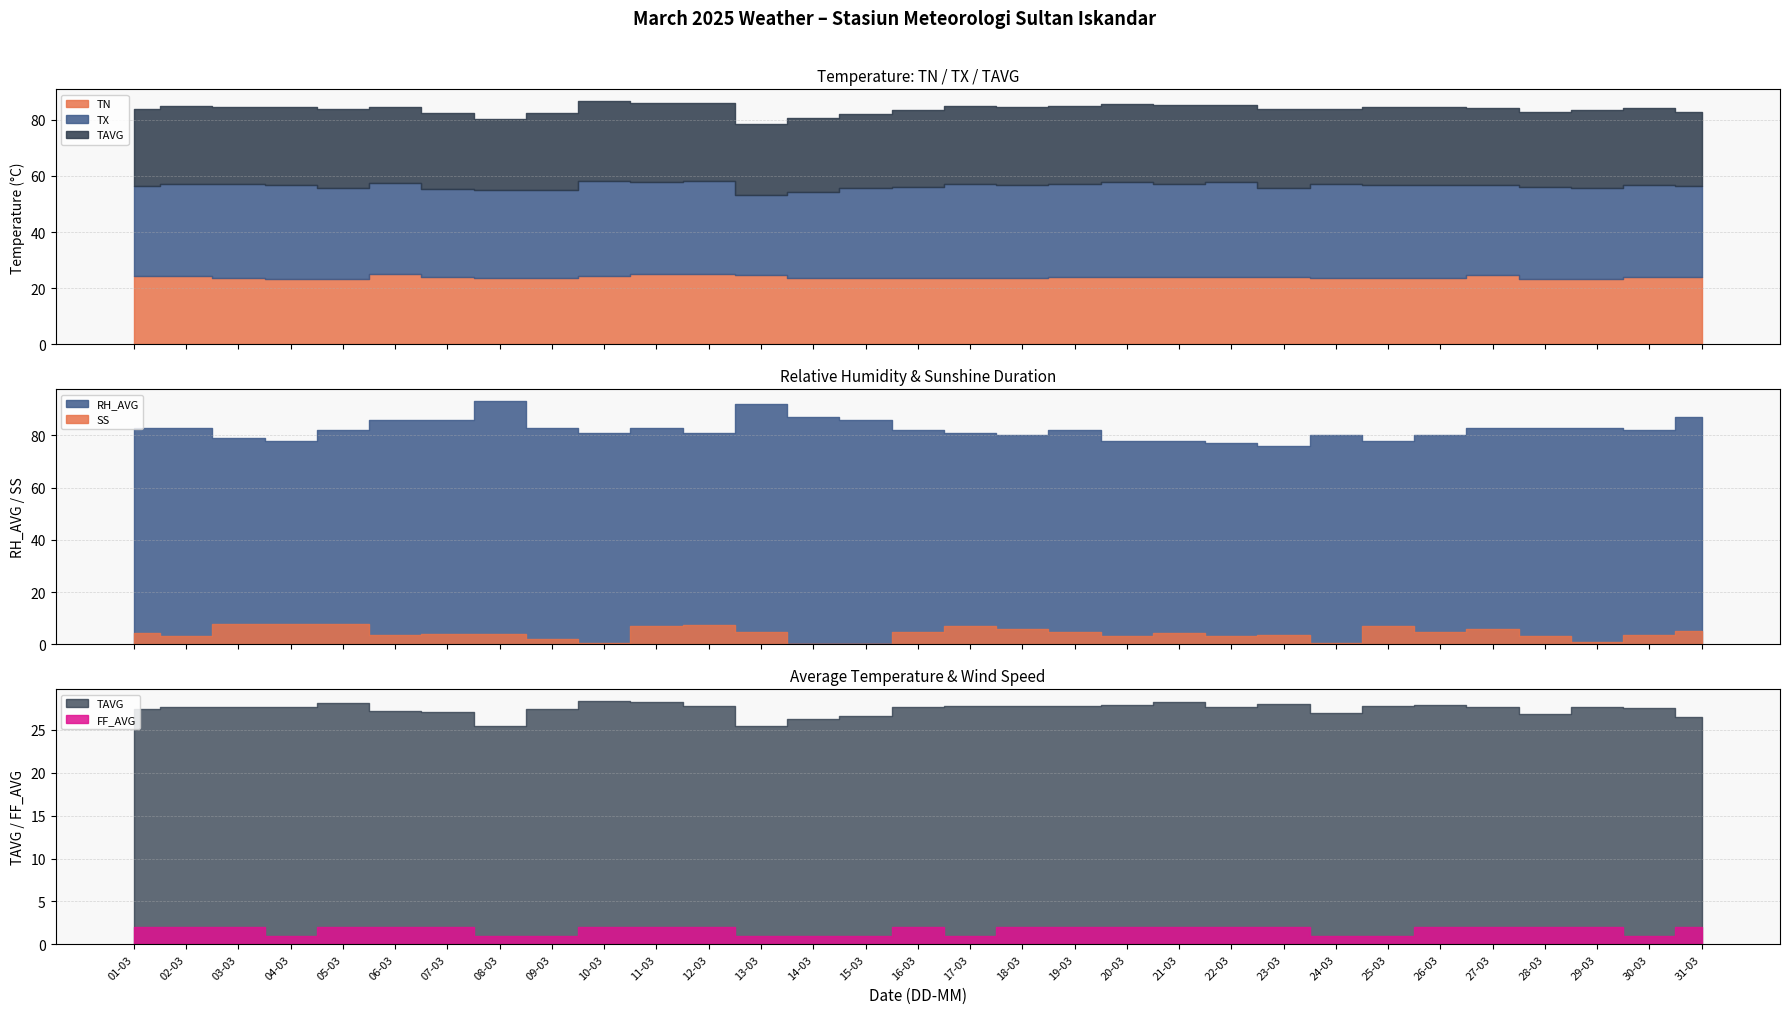

Between 21-03 and 22-03, which series saw the biggest shift?

SS